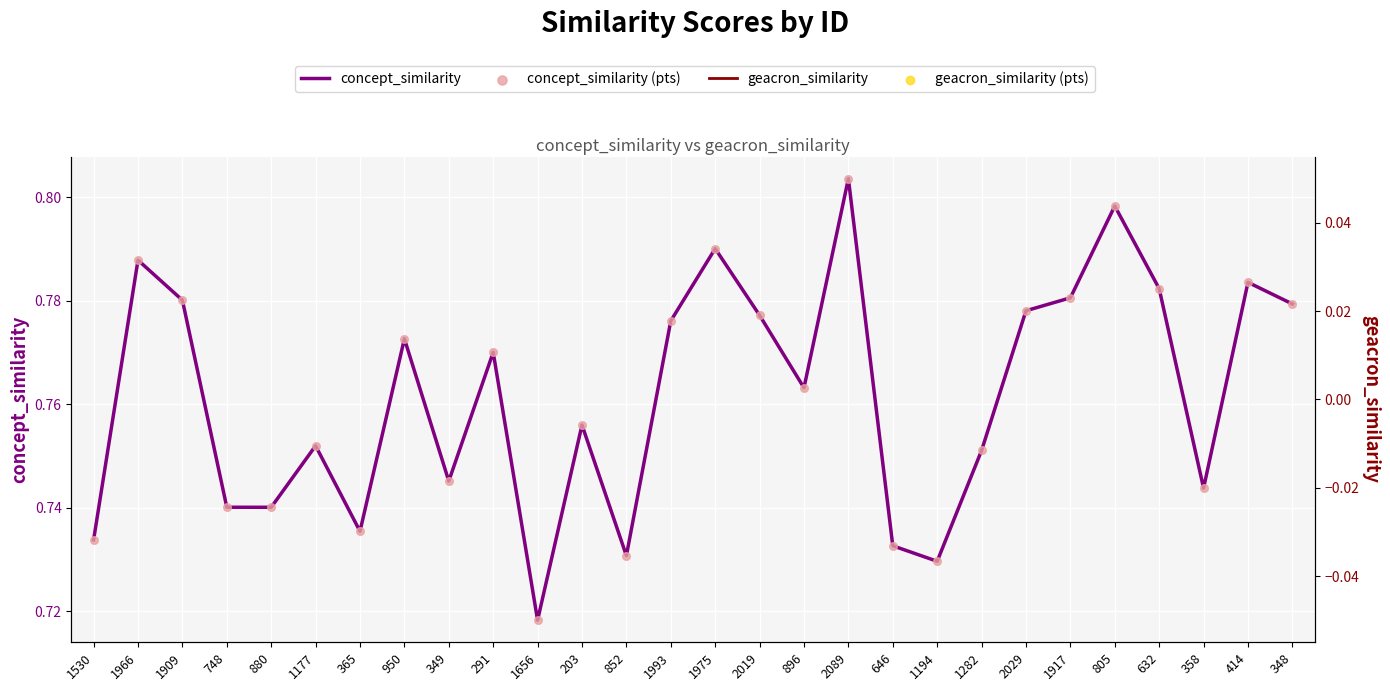

Which series has the largest Y range (max minus min)?

concept_similarity